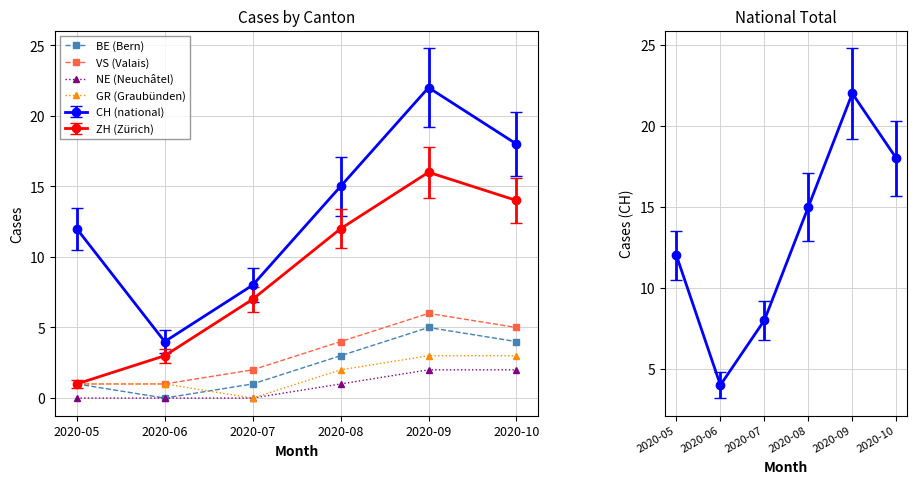

Which series changed the most between 2020-06 and 2020-07?

BE (Bern)